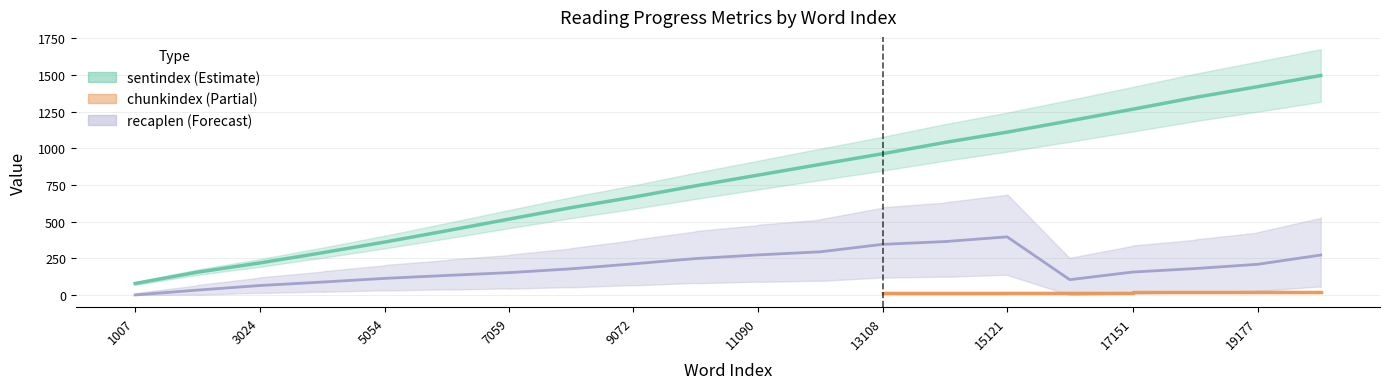

Which series has the largest total across all categories?

sentindex